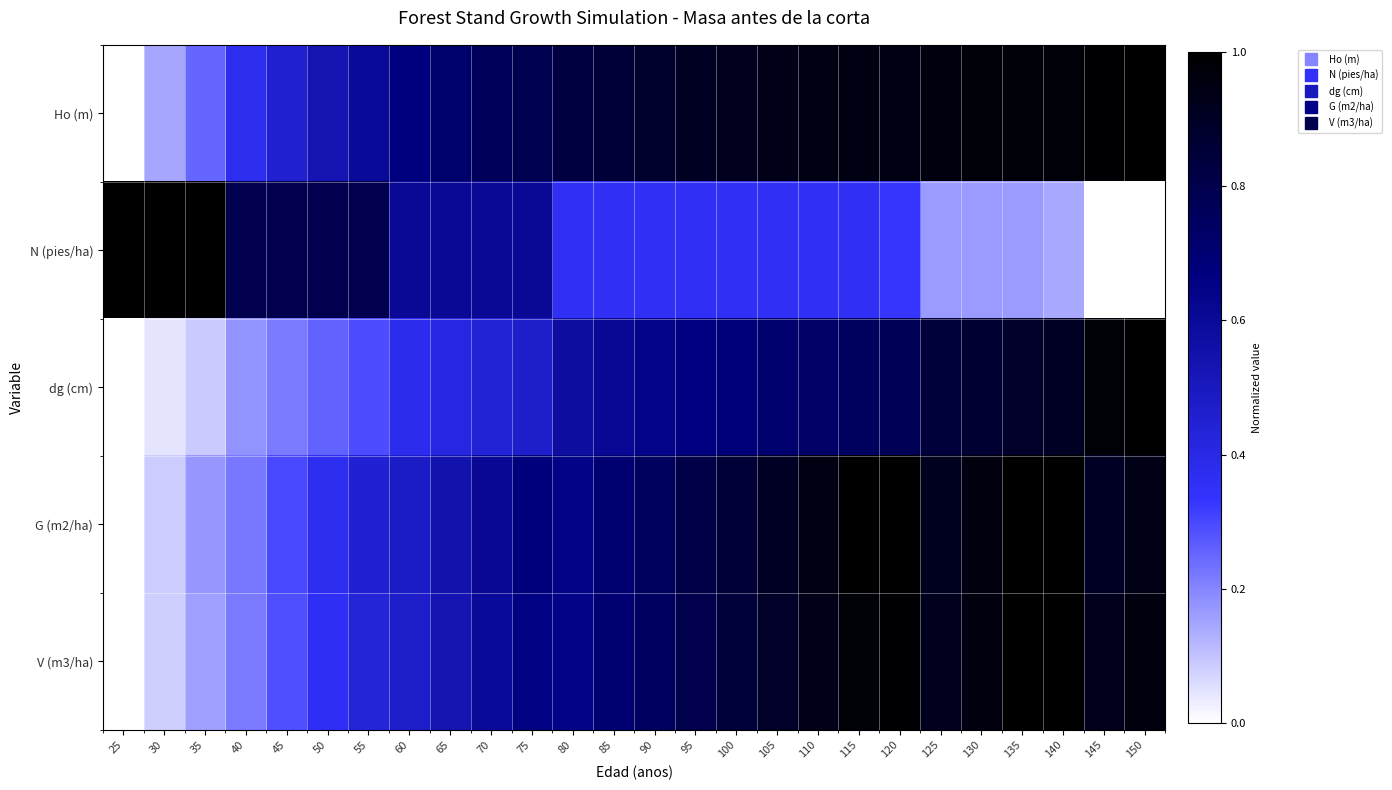

What is the total value across all series at 50?

2.3